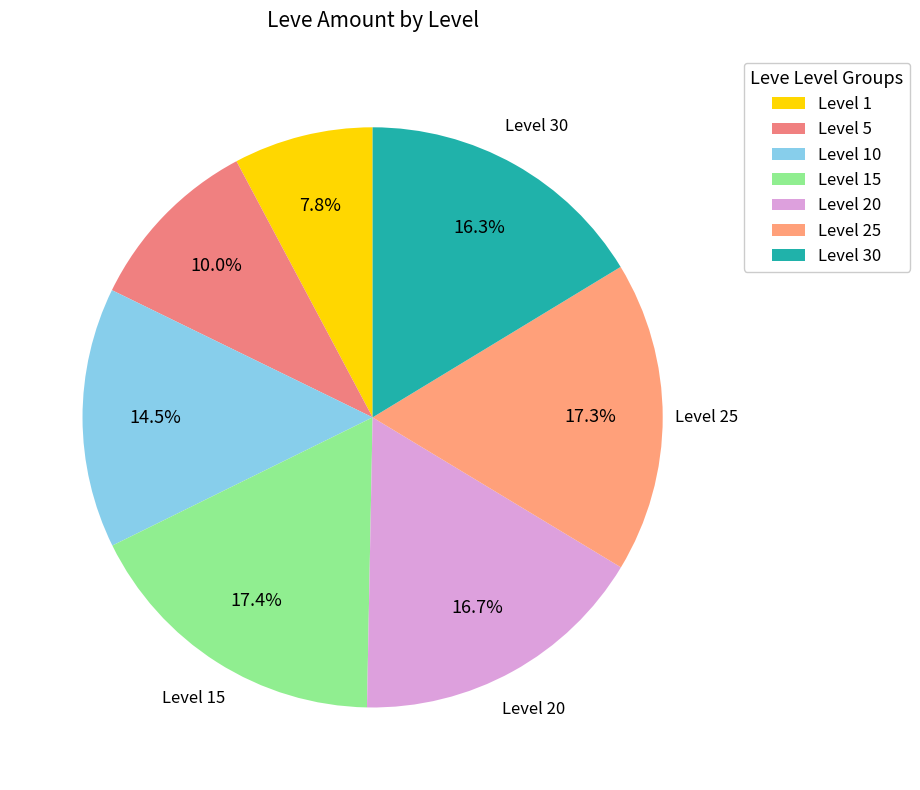

Count the number of slices in the pie.

7